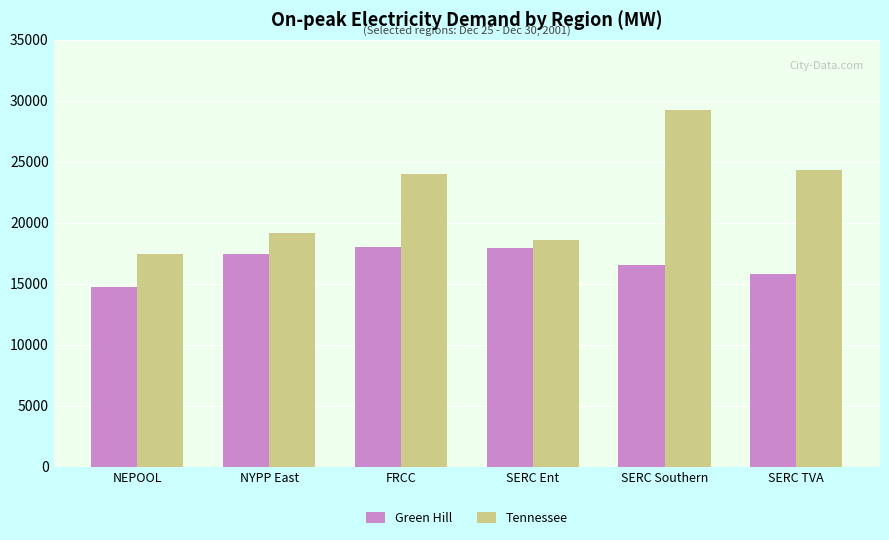

What is the difference between the highest and lowest values at SERC TVA?

8517.4